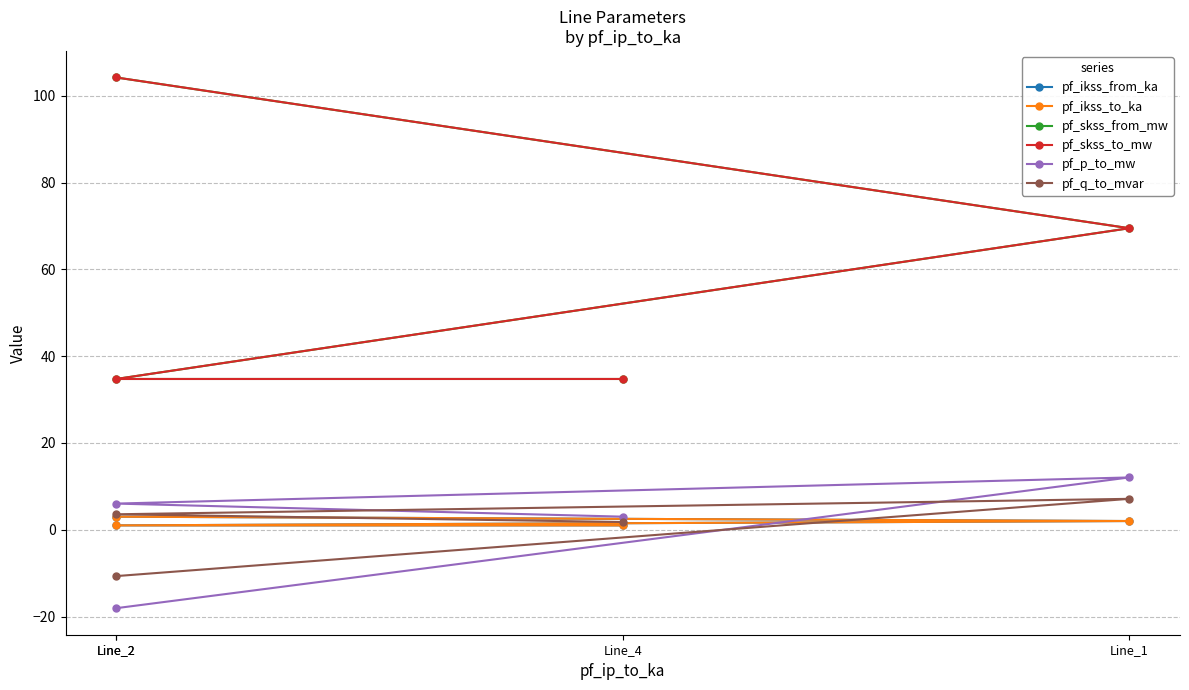

At which category is the sum across all series the highest?

Line_2